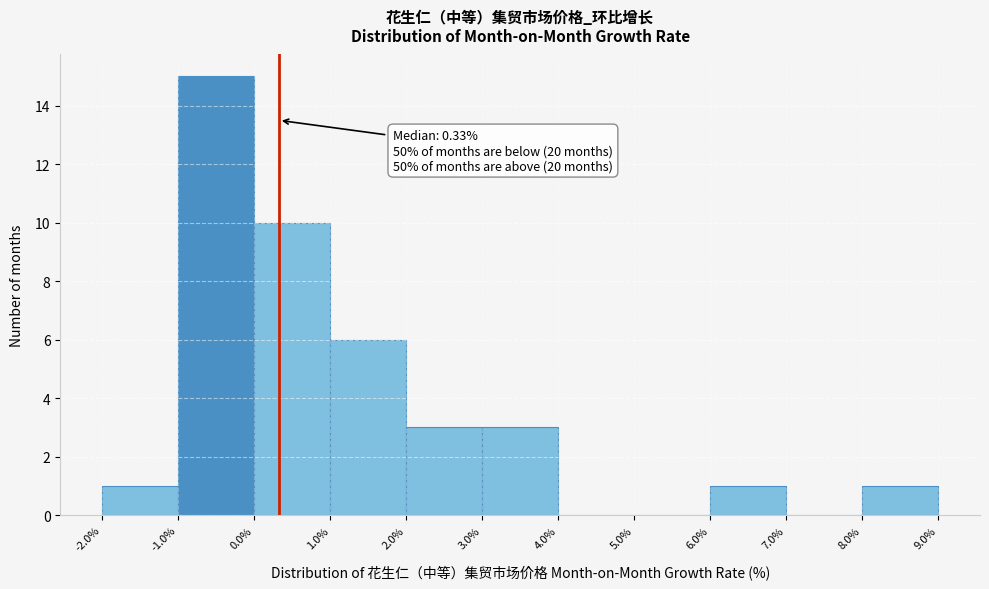

Which range on the x-axis has the tallest bar?

-1.0% to 0.0%